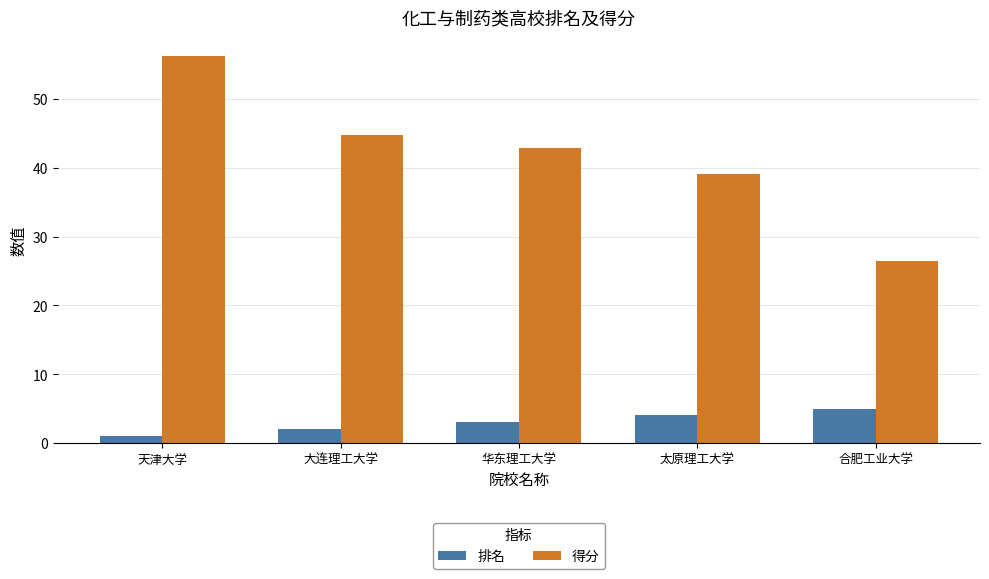

Which series has the largest range (max minus min)?

得分